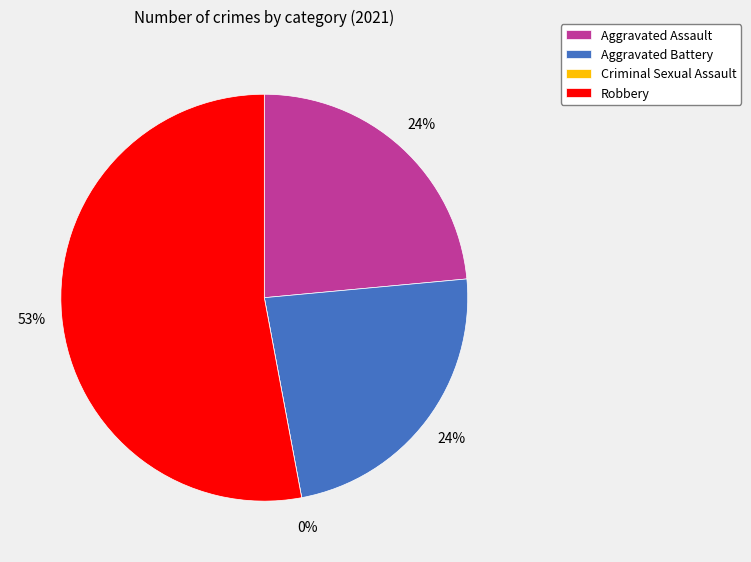

Does Robbery represent more than half of the total?

Yes